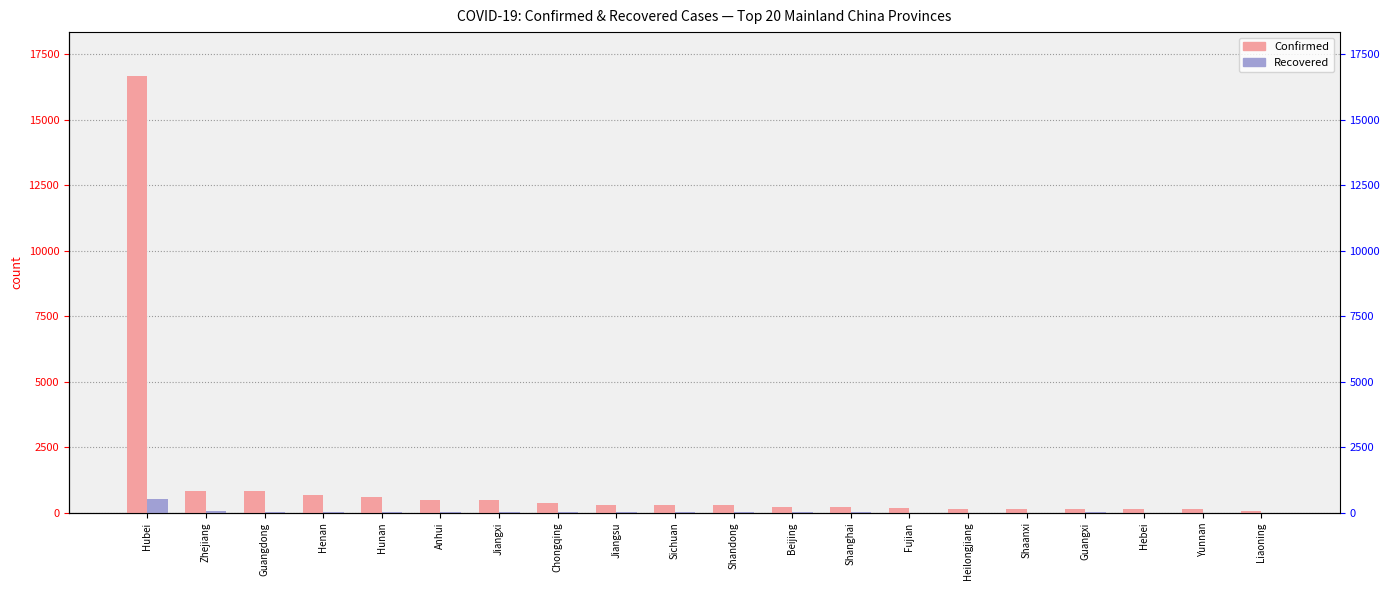

How many data points in Confirmed are above 282?

9